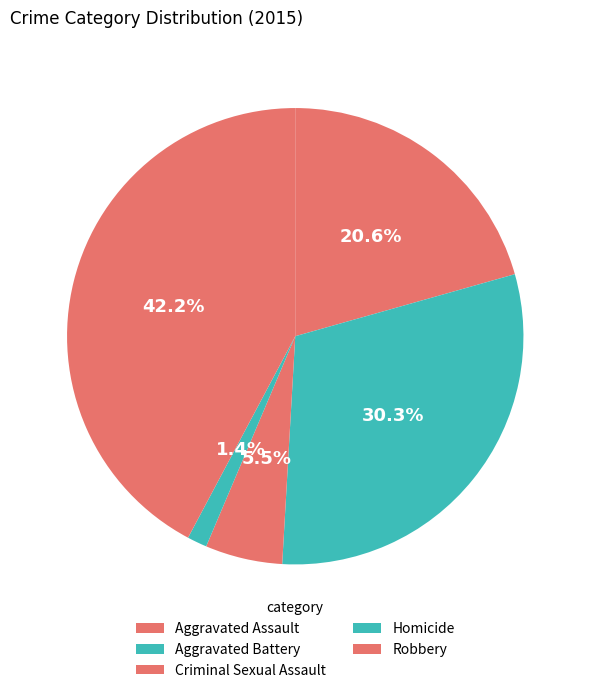

What percentage is the Robbery slice, to the nearest percent?

42%